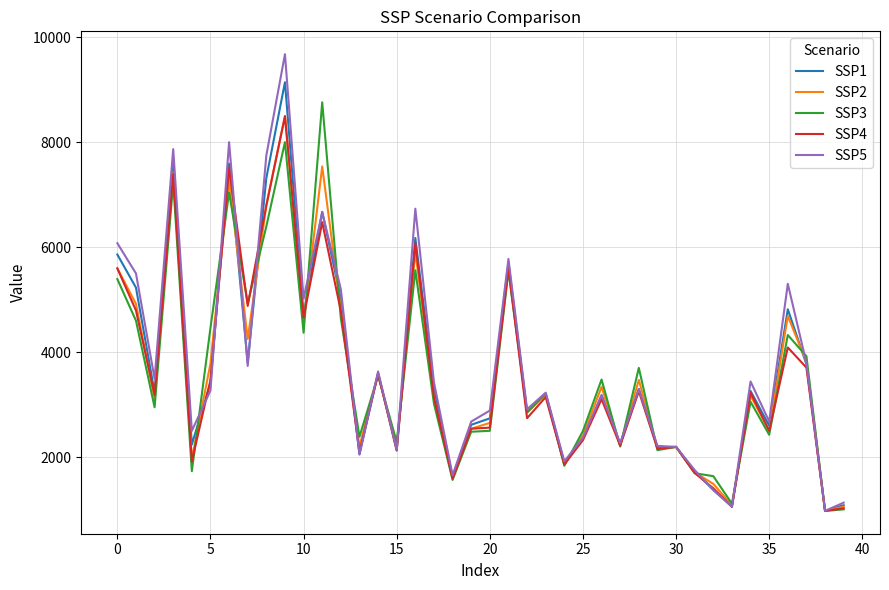

Which series has the largest range (max minus min)?

SSP5